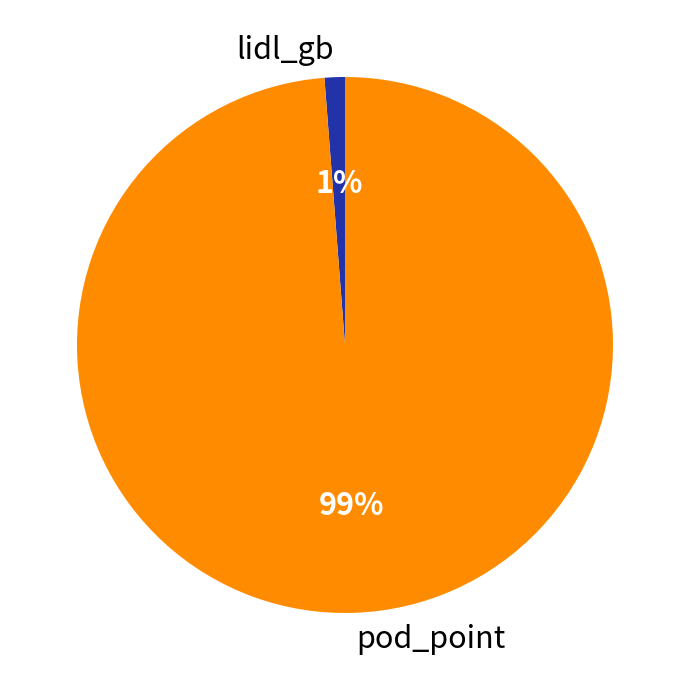

Combined, do pod_point and lidl_gb account for over 50%?

Yes